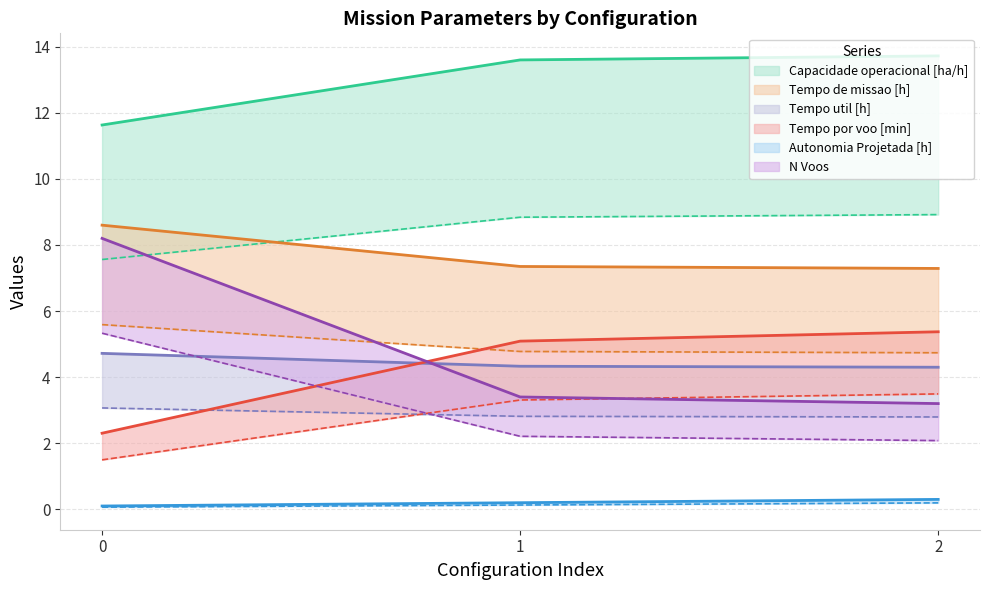

What is the value of the Tempo de missao [h] point at the 2nd from the left?

7.3